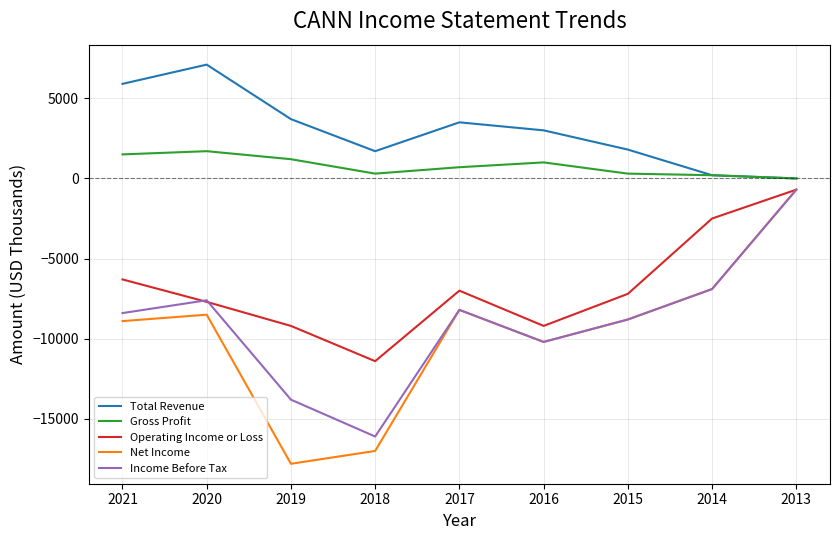

Which label corresponds to the smallest value in the chart?

2019